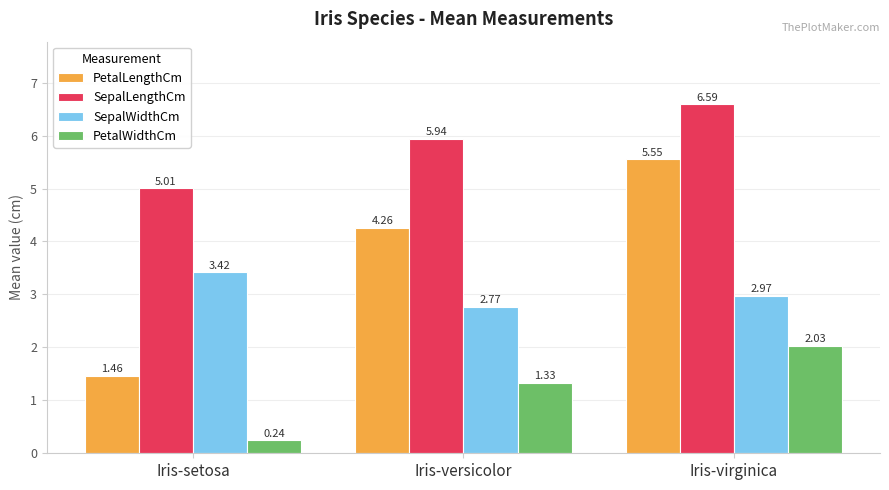

What is the label of the 3rd bar from the right?

Iris-setosa